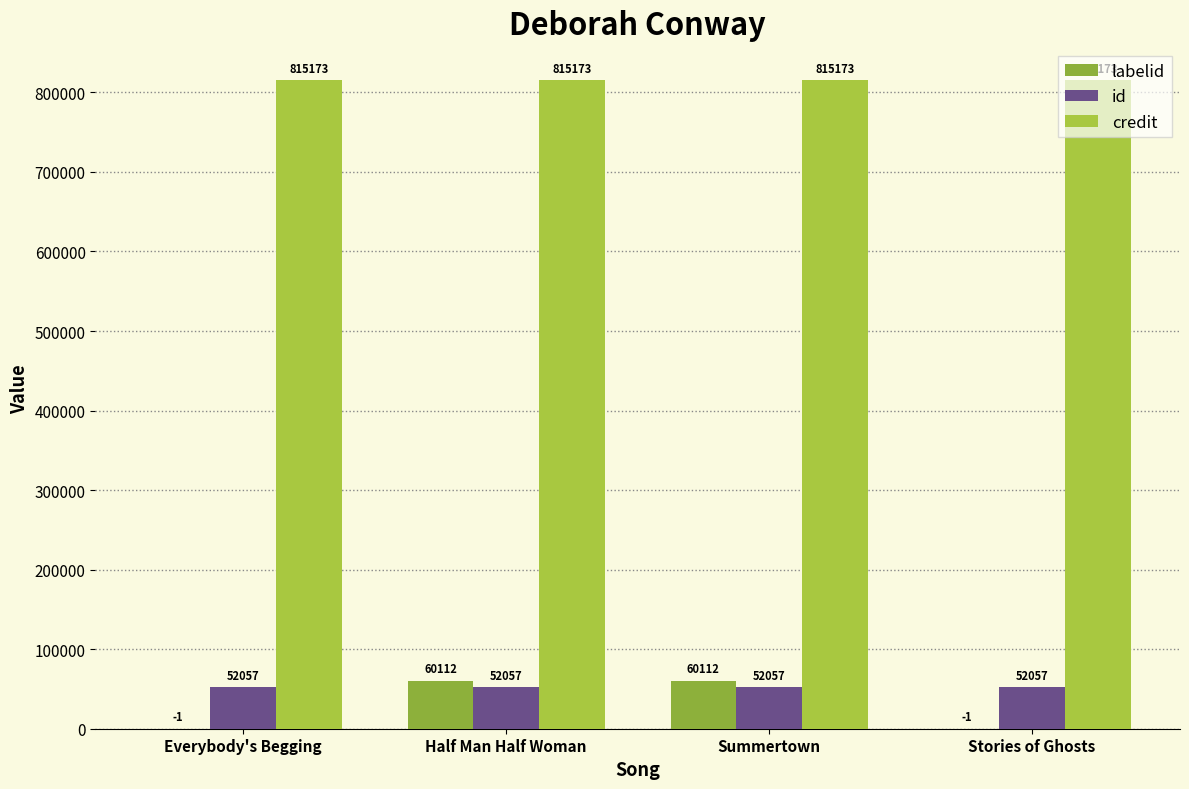

Are the bars horizontal?

No